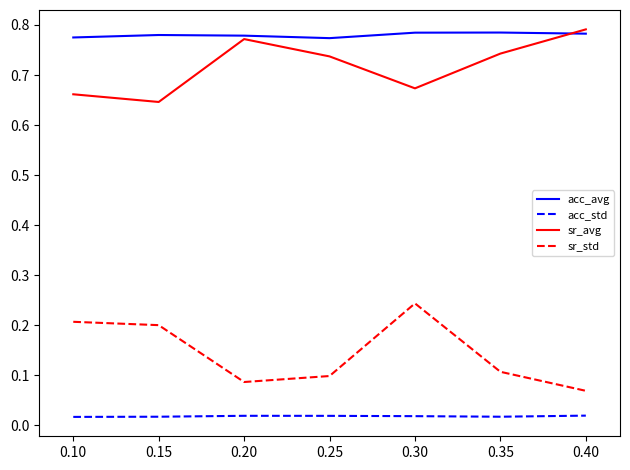

True or false: sr_std and acc_std cross at least once.

False